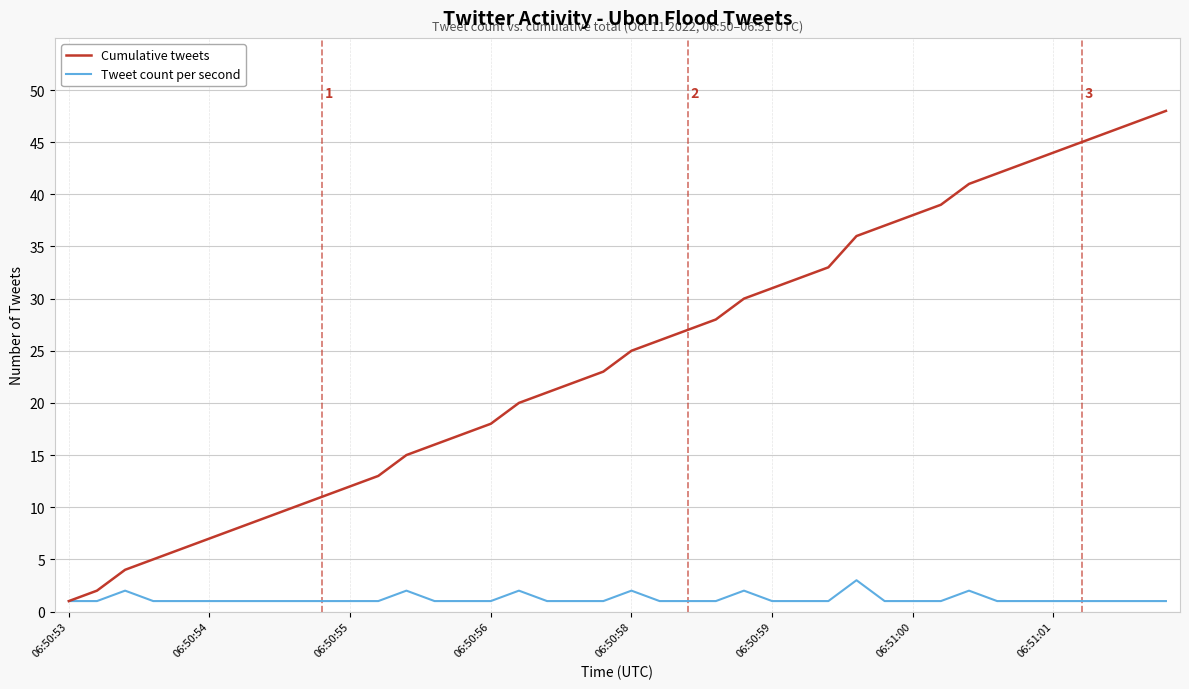

Which series has the widest spread of values?

Cumulative tweets